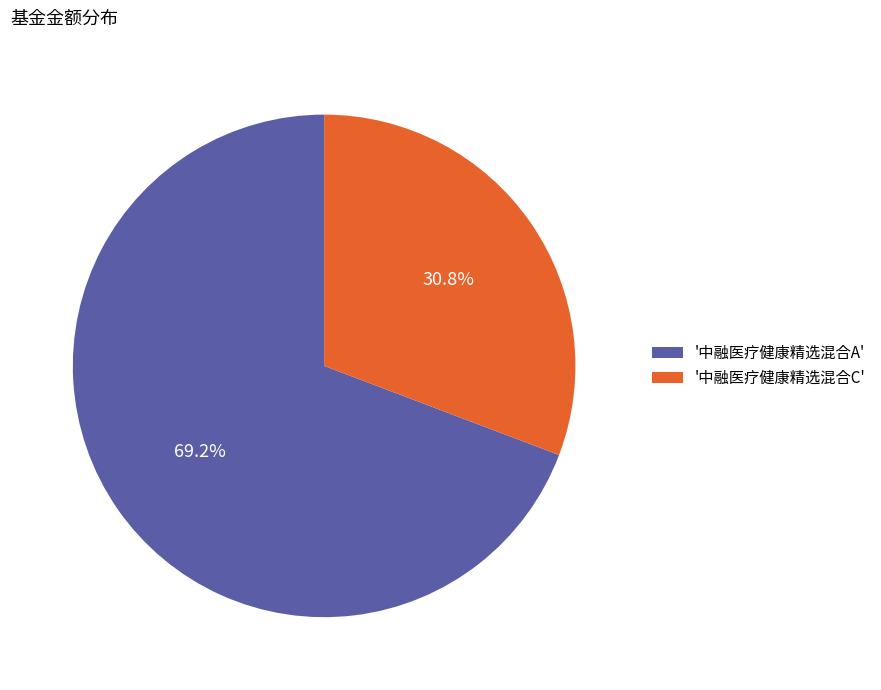

What is the largest slice in the pie chart?

'中融医疗健康精选混合A'